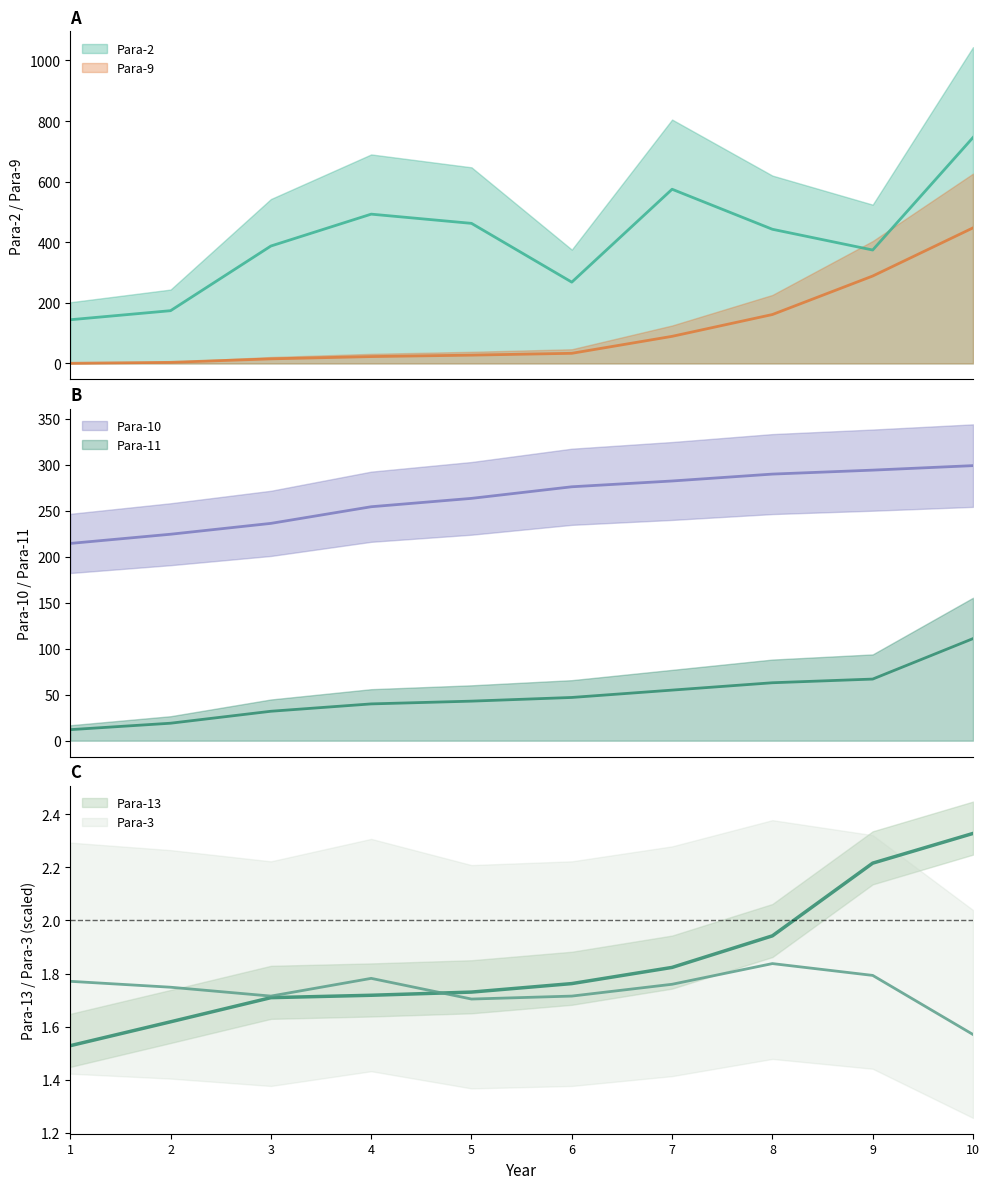

What is the sum of all Para-2 values?

4067.7